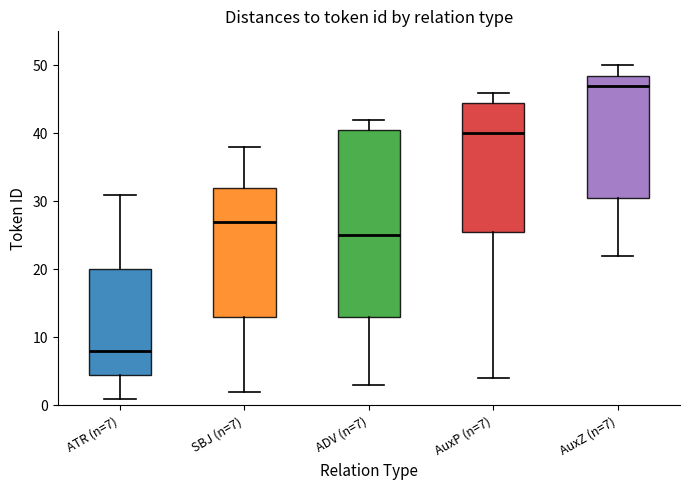

Which box is the tallest, from its lower edge to its upper edge?

ADV (n=7)